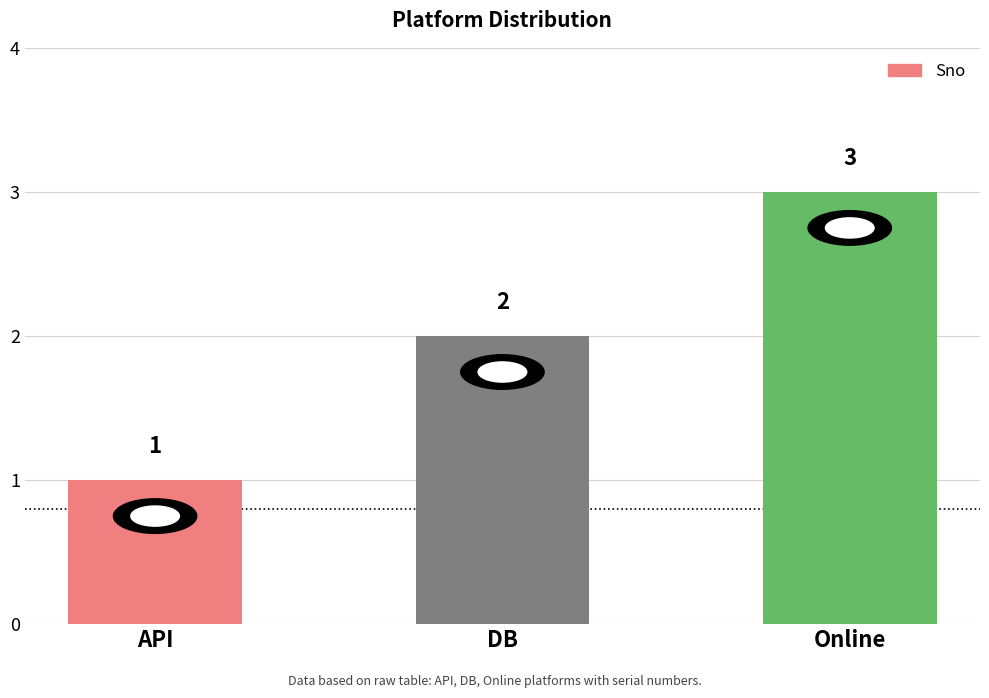

The value at DB is 2. True or false?

True